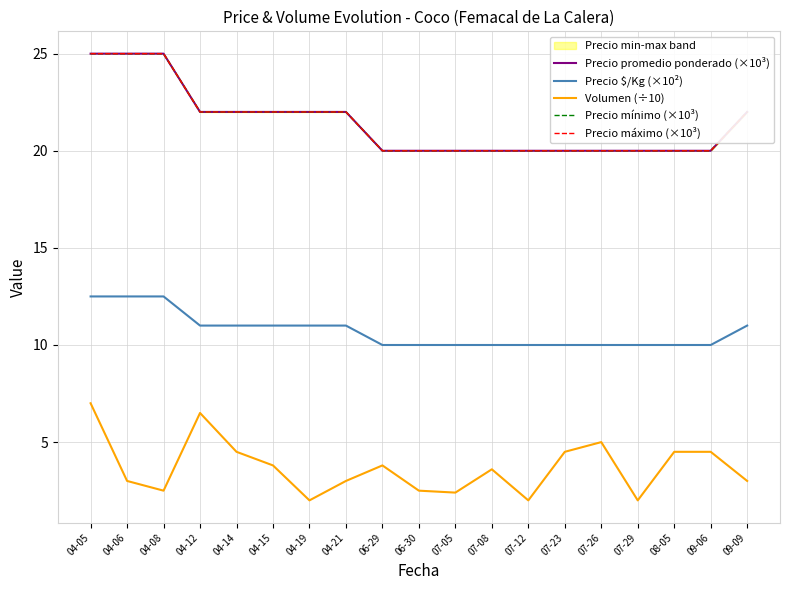

The Precio máximo (×10³) series shows 28.8 at 06-30. True or false?

False